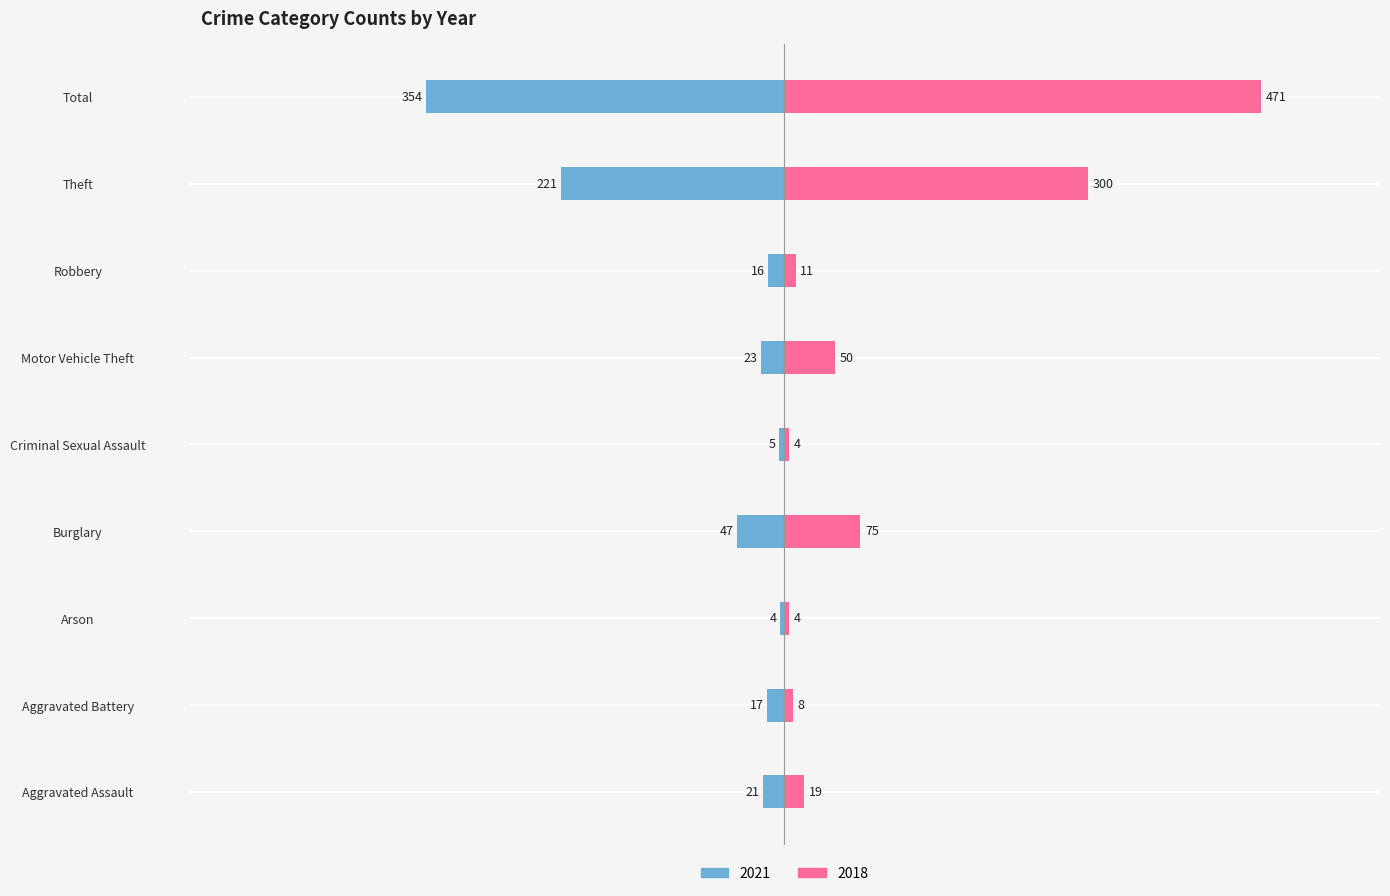

List the series in order of their overall mean, lowest first.

2021, 2018